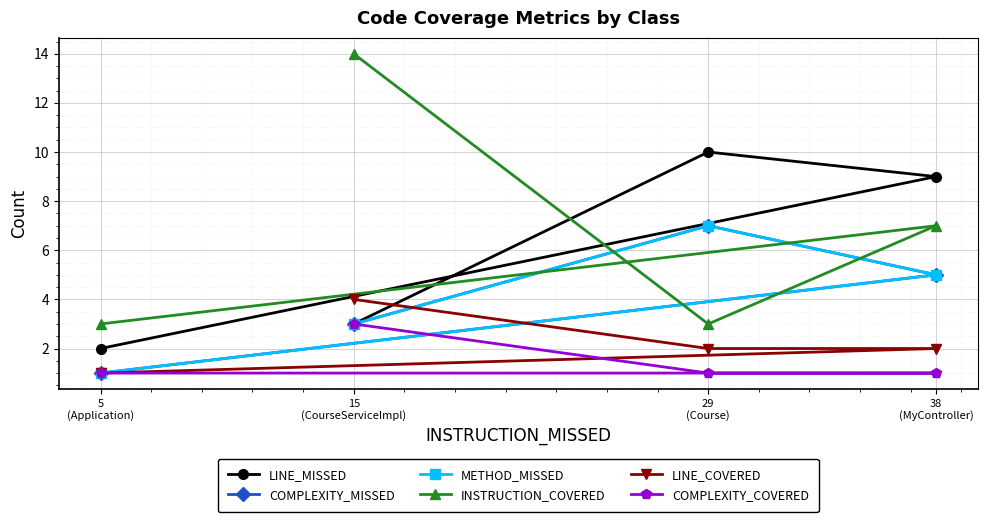

True or false: COMPLEXITY_MISSED and LINE_MISSED intersect in this chart.

False